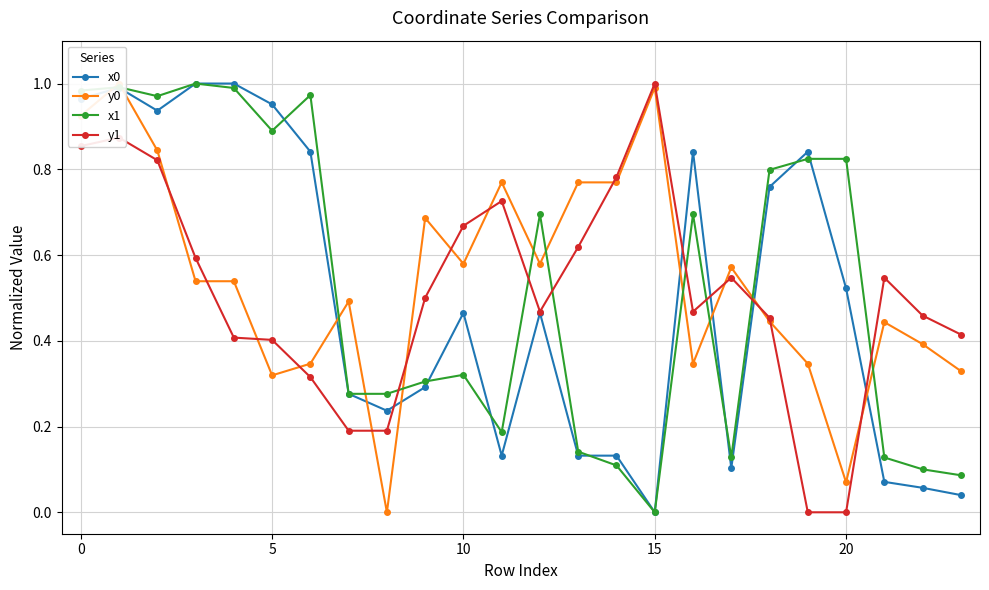

List the series in order of their overall mean, lowest first.

x0, y1, x1, y0